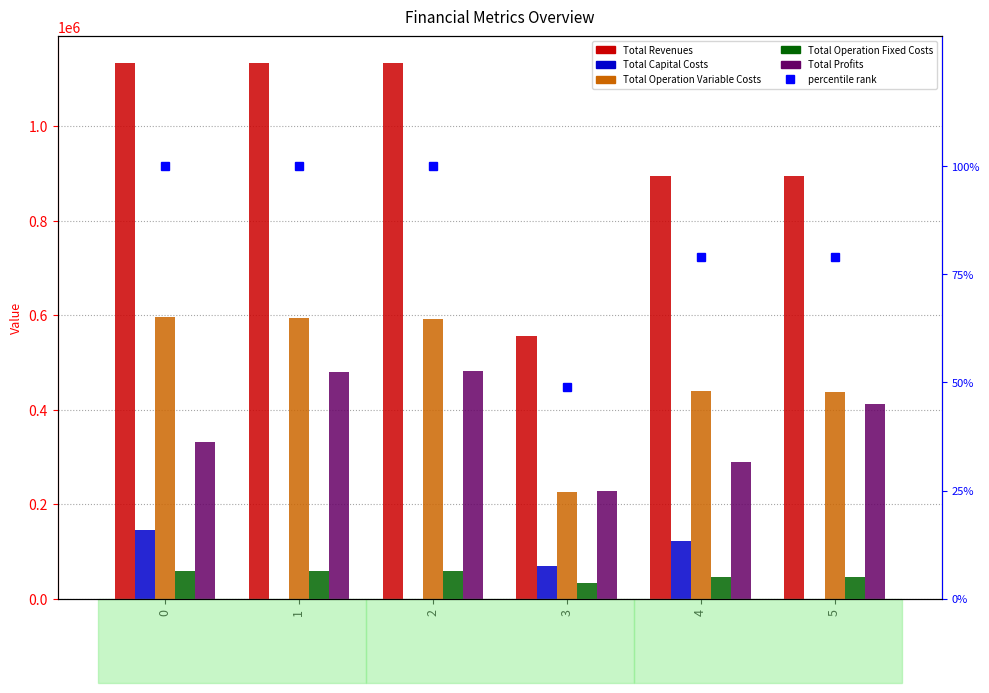

What are all the series names shown in the legend?

Total Revenues, Total Capital Costs, Total Operation Variable Costs, Total Operation Fixed Costs, Total Profits, percentile rank